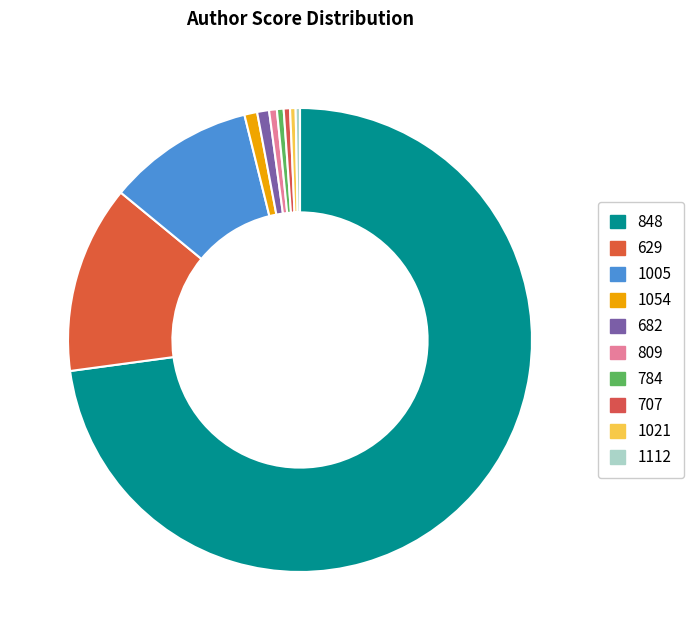

Count the number of slices in the pie.

10